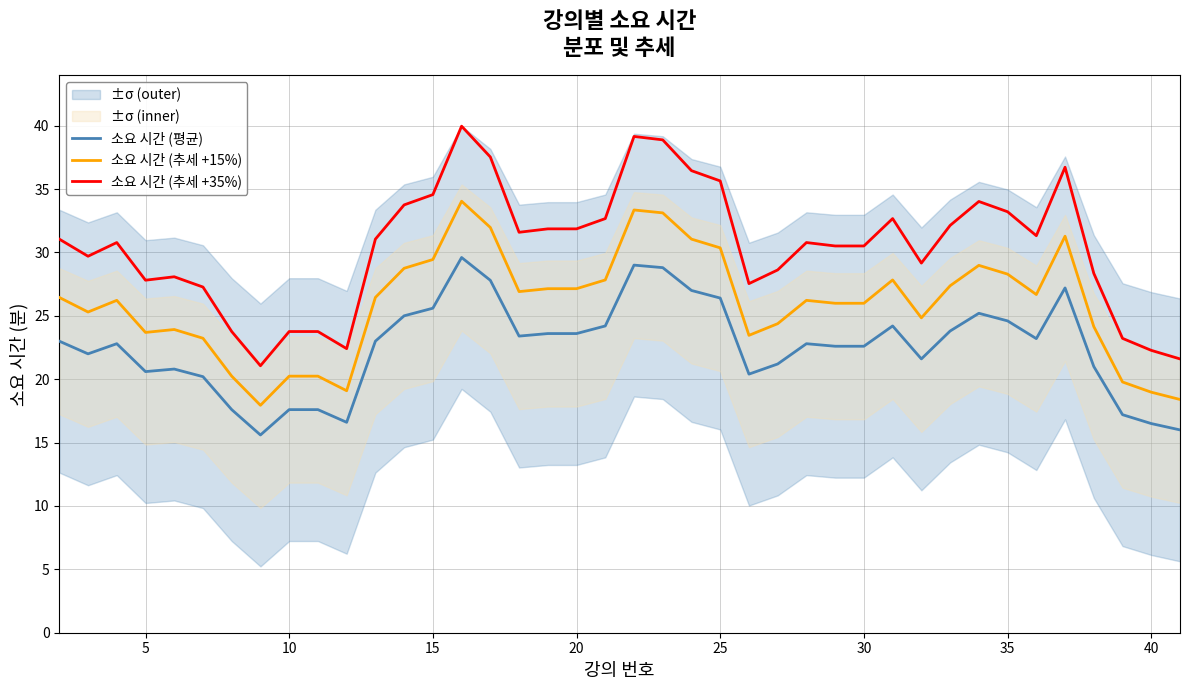

List the series in order of their overall mean, lowest first.

소요 시간 (평균), 소요 시간 (추세 +15%), 소요 시간 (추세 +35%)